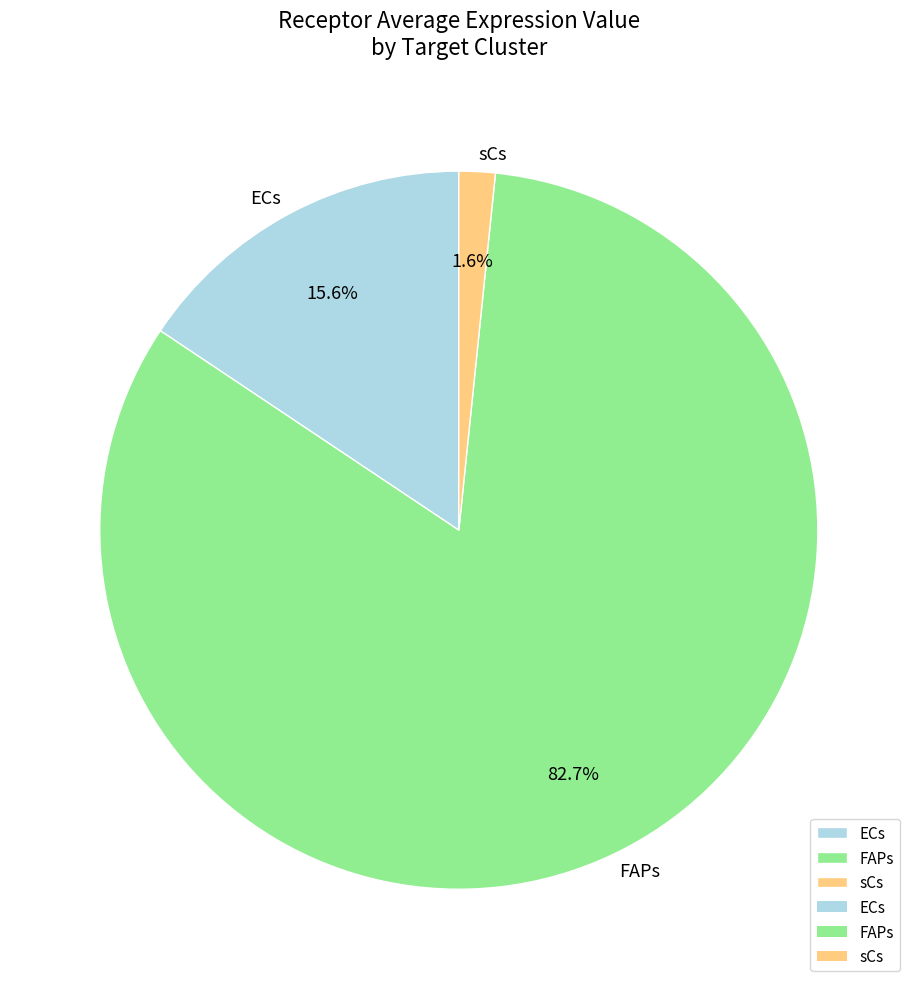

Which slice is the smallest?

sCs